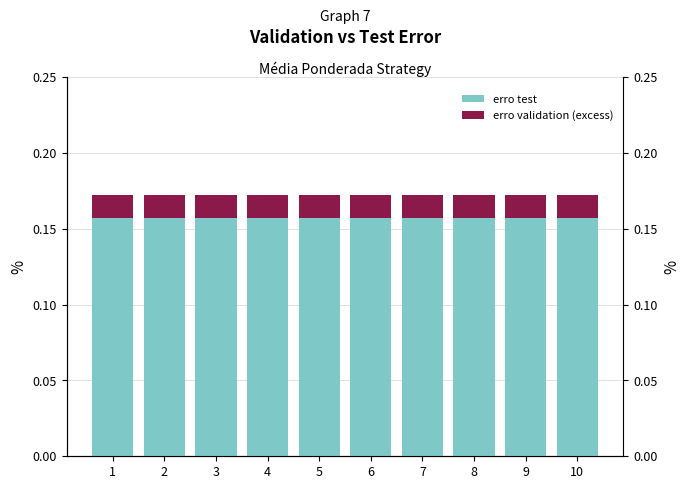

Which label corresponds to the smallest value in the chart?

1